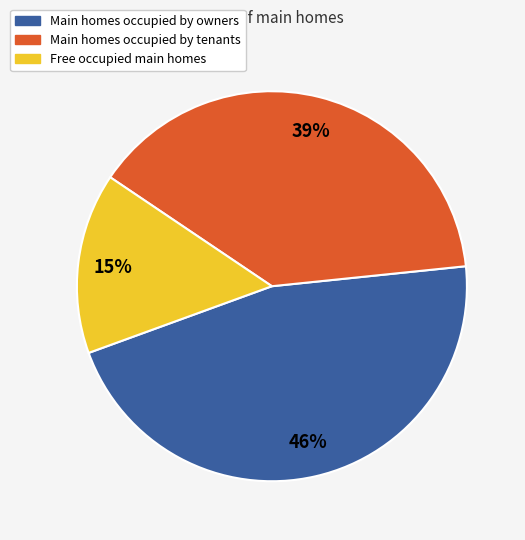

Is there a majority slice in this chart?

No